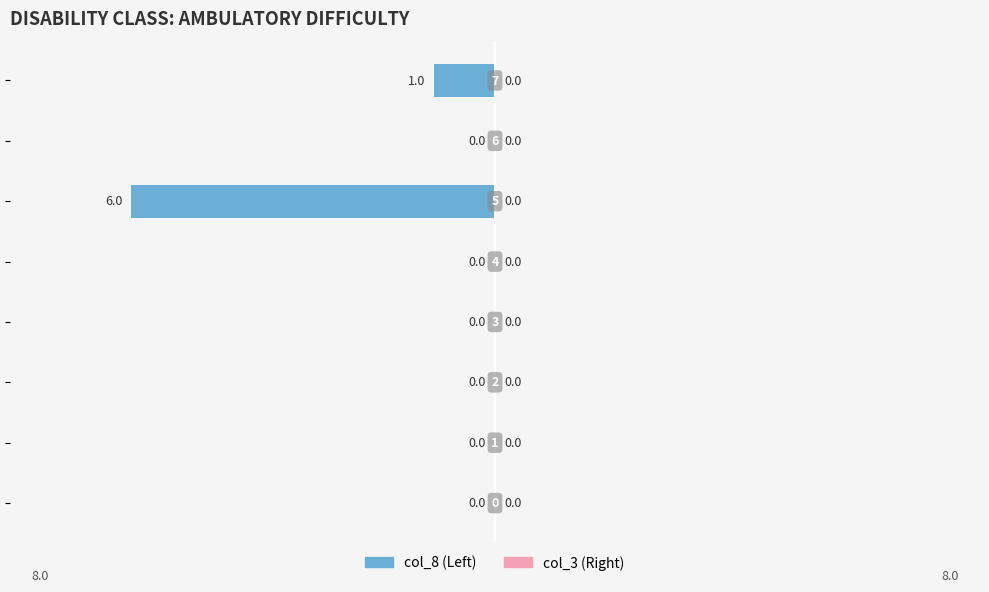

What is the sum of all values?

-7